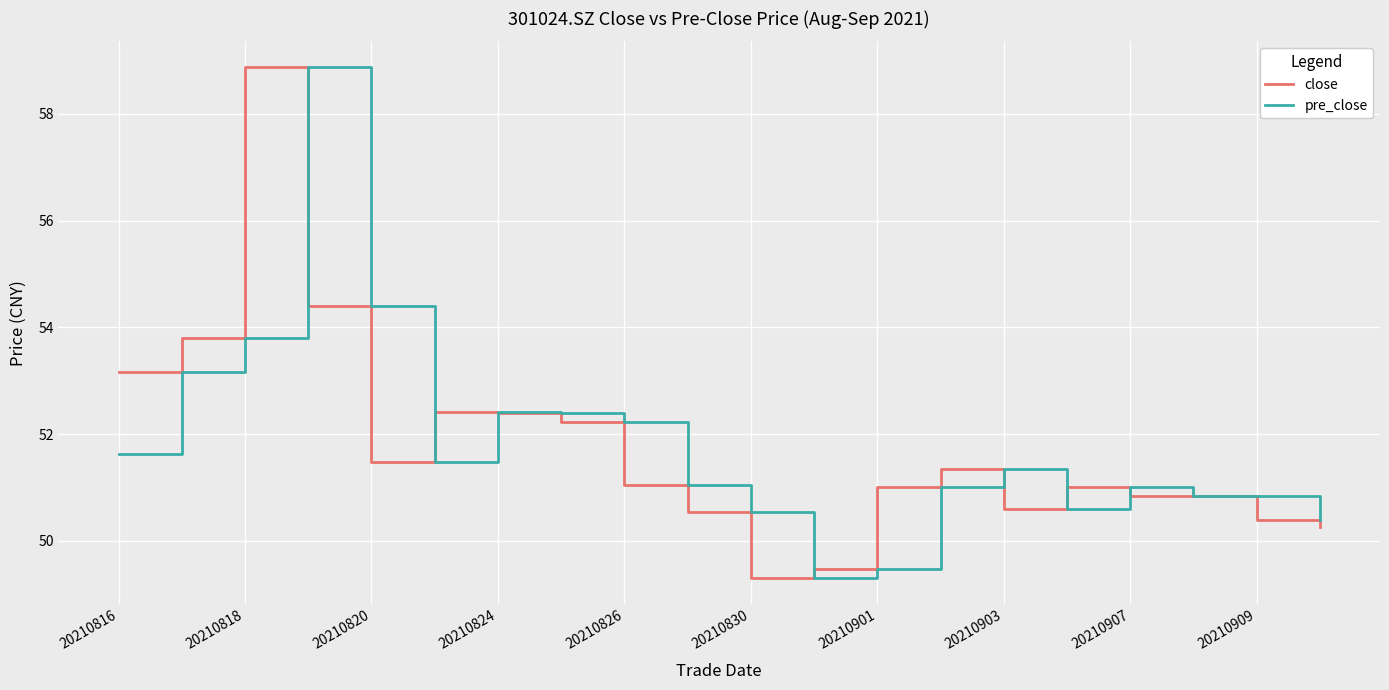

What are all the series names shown in the legend?

close, pre_close